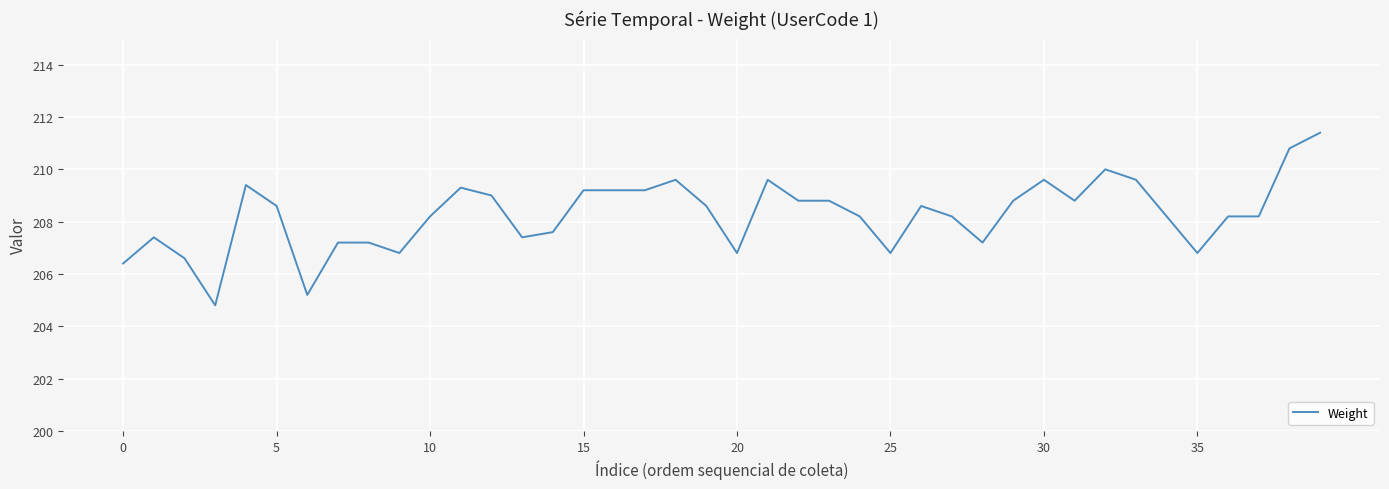

What is the smallest value displayed?

204.8